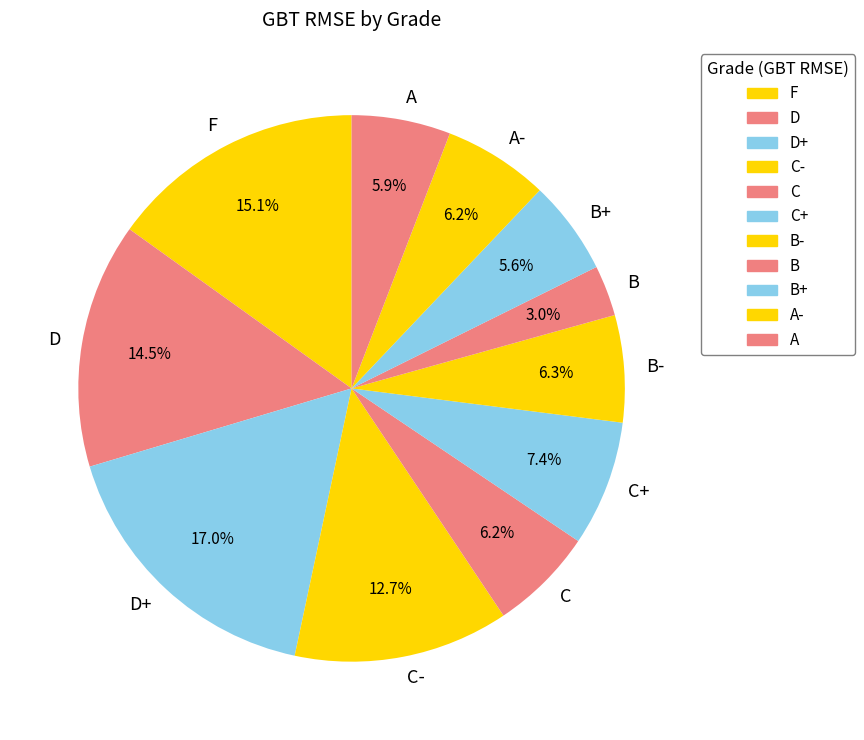

True or false: A accounts for 12% of the total.

False